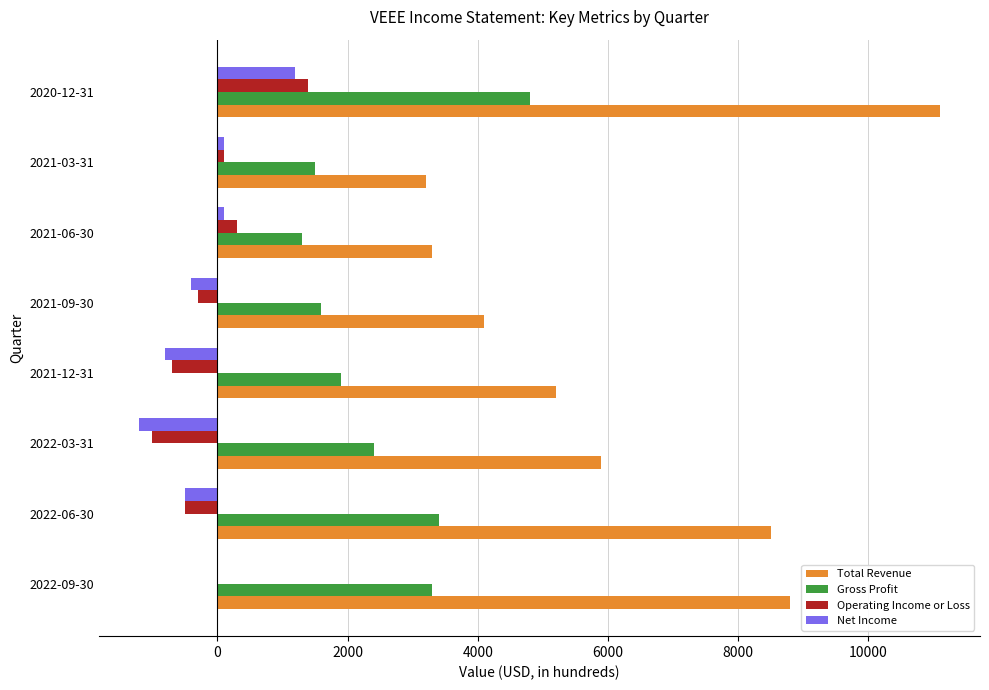

Where is Gross Profit nearest to the value 3050?

2022-09-30